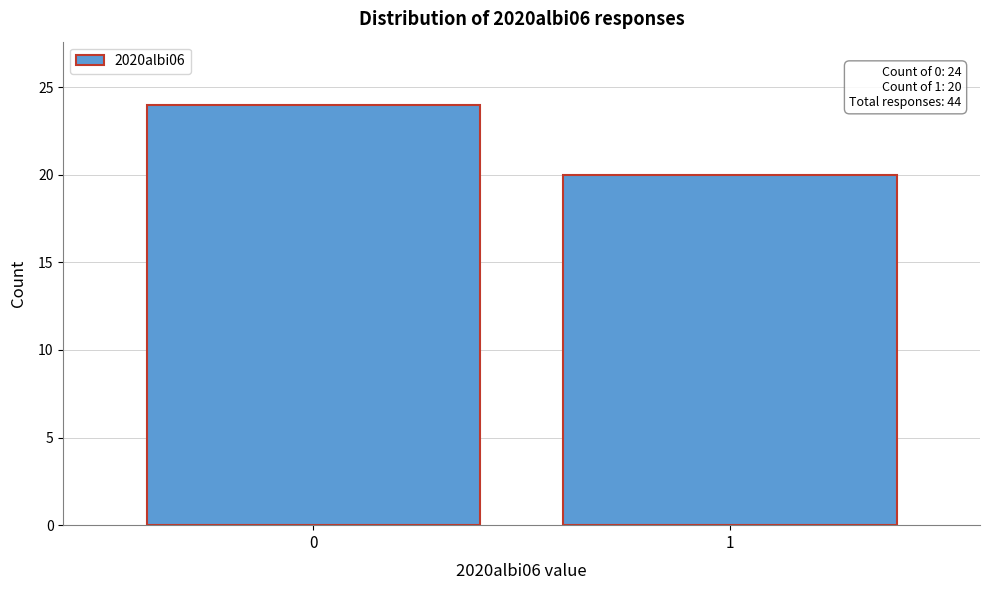

Reading left to right, extract all data points from this chart.

0=24	1=20